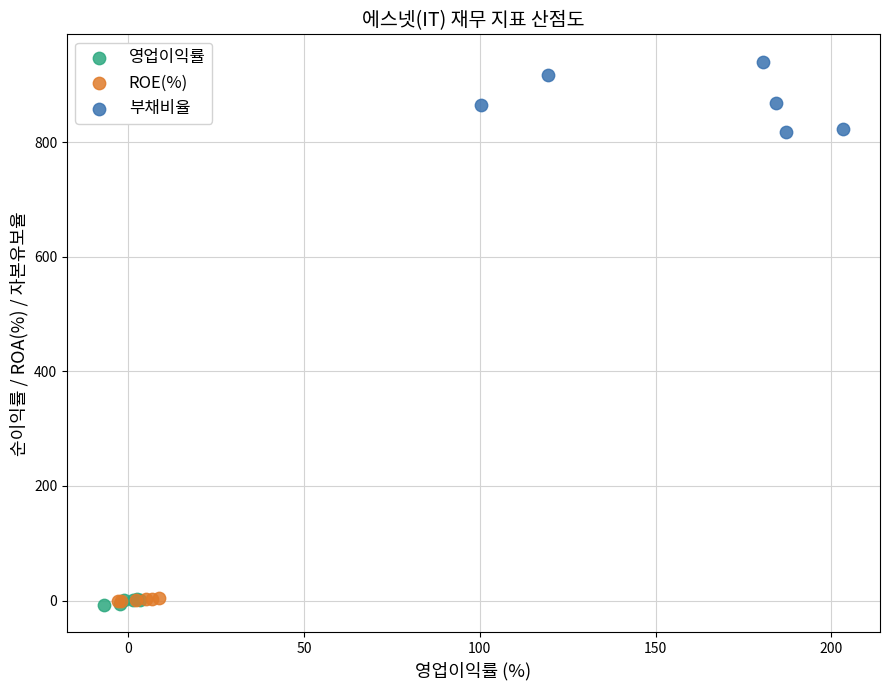

Which series contains the highest Y value?

부채비율